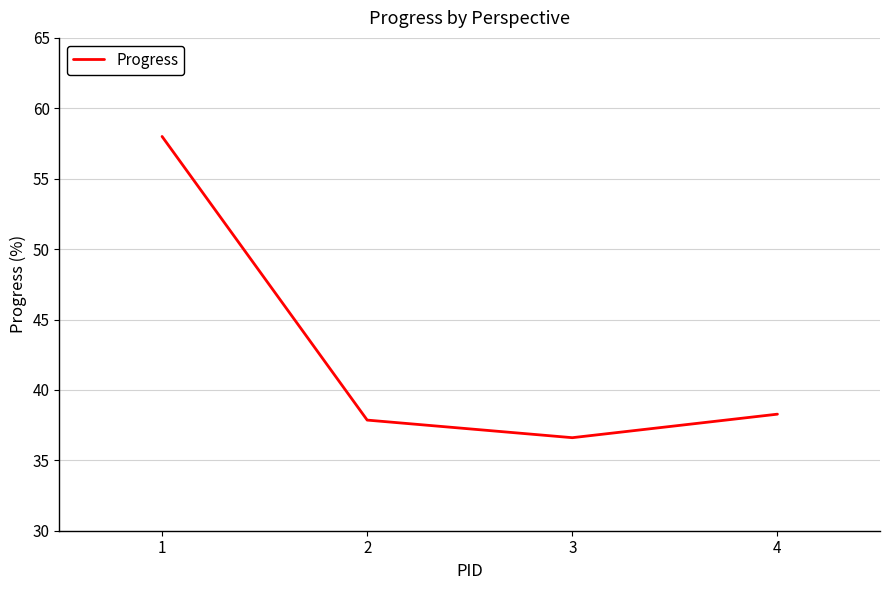

True or false: the data shows 58.0 at 1.

True